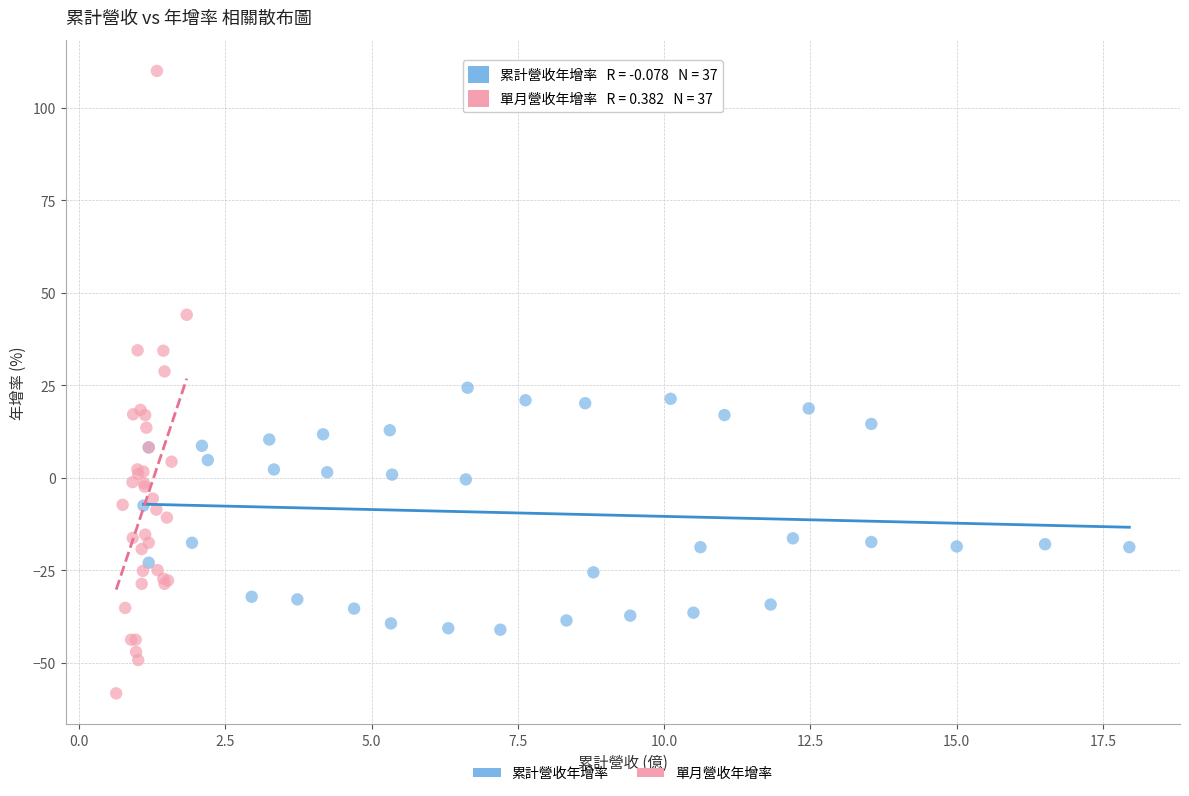

Which series reaches the maximum Y coordinate?

單月營收年增率